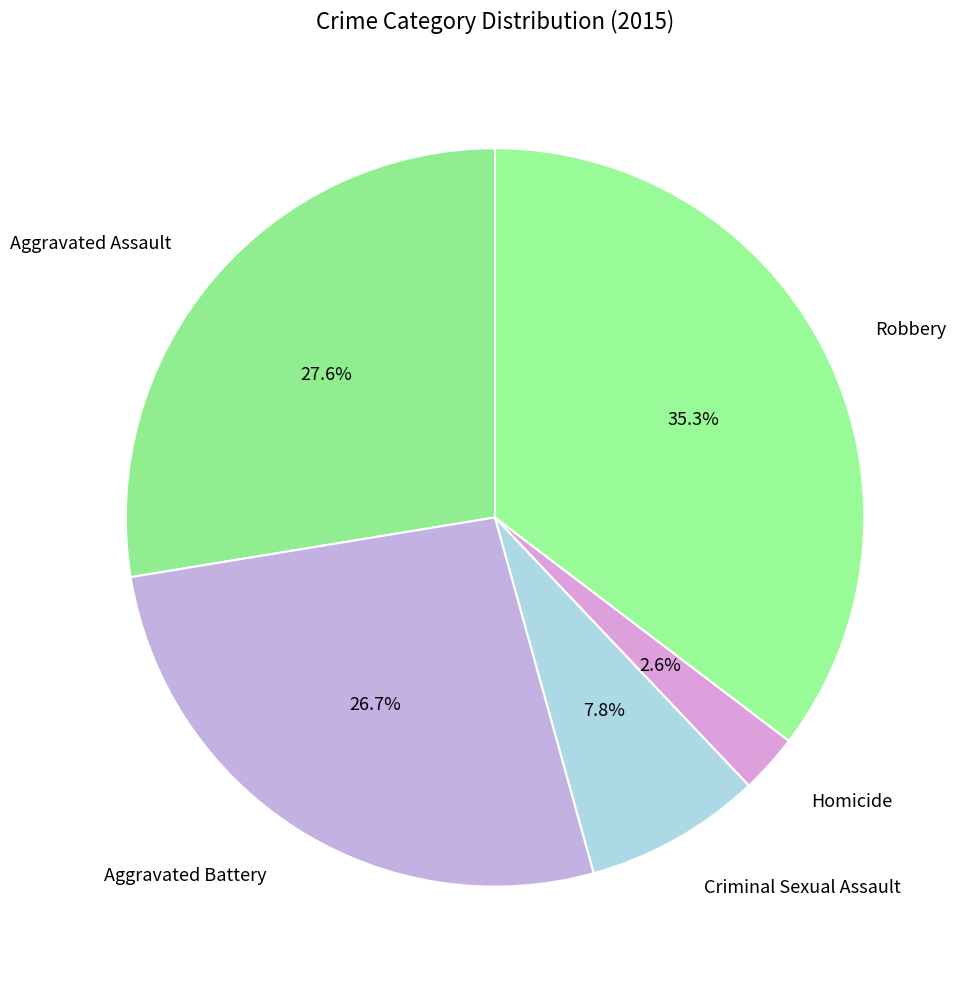

Which has a higher value, Criminal Sexual Assault or Aggravated Assault?

Aggravated Assault